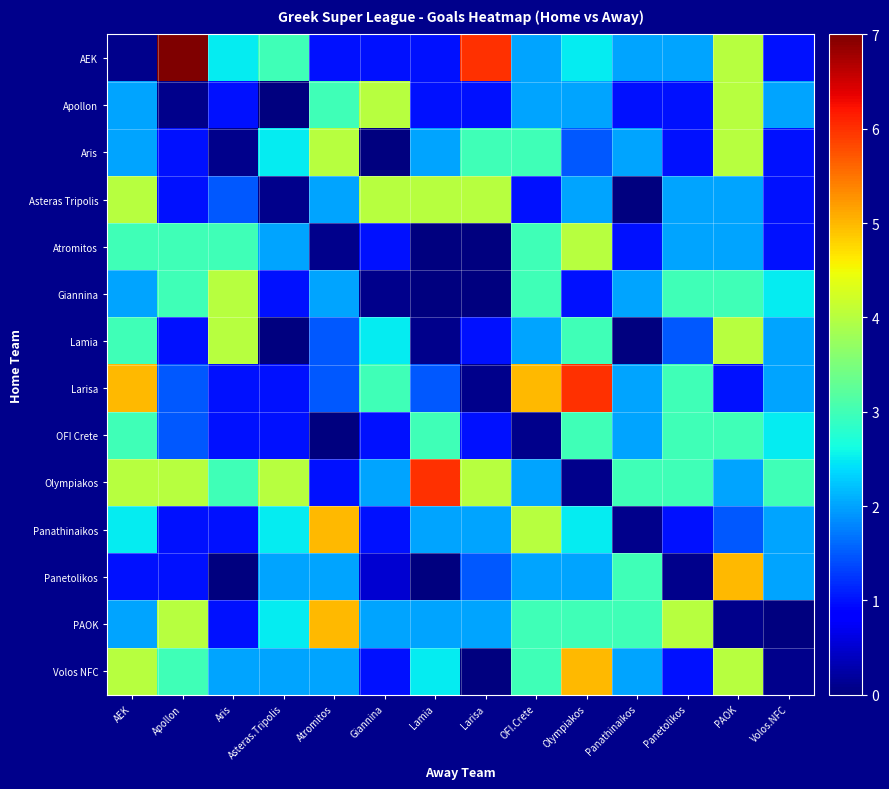

True or false: Lamia has a value of 6.5 at Aris.

False